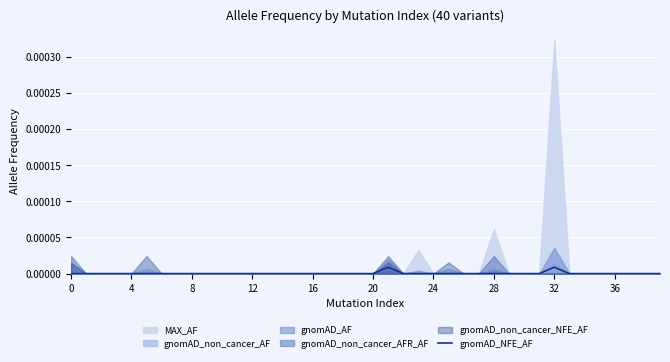

Is it true that gnomAD_NFE_AF equals 0.0 at 12?

True